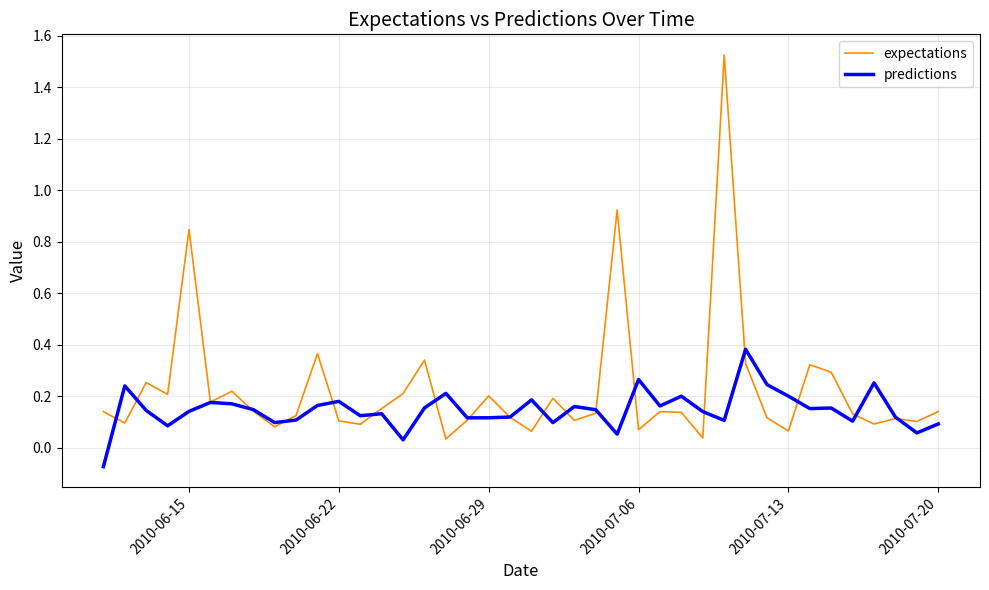

Rank the series by their average value, from highest to lowest.

expectations, predictions